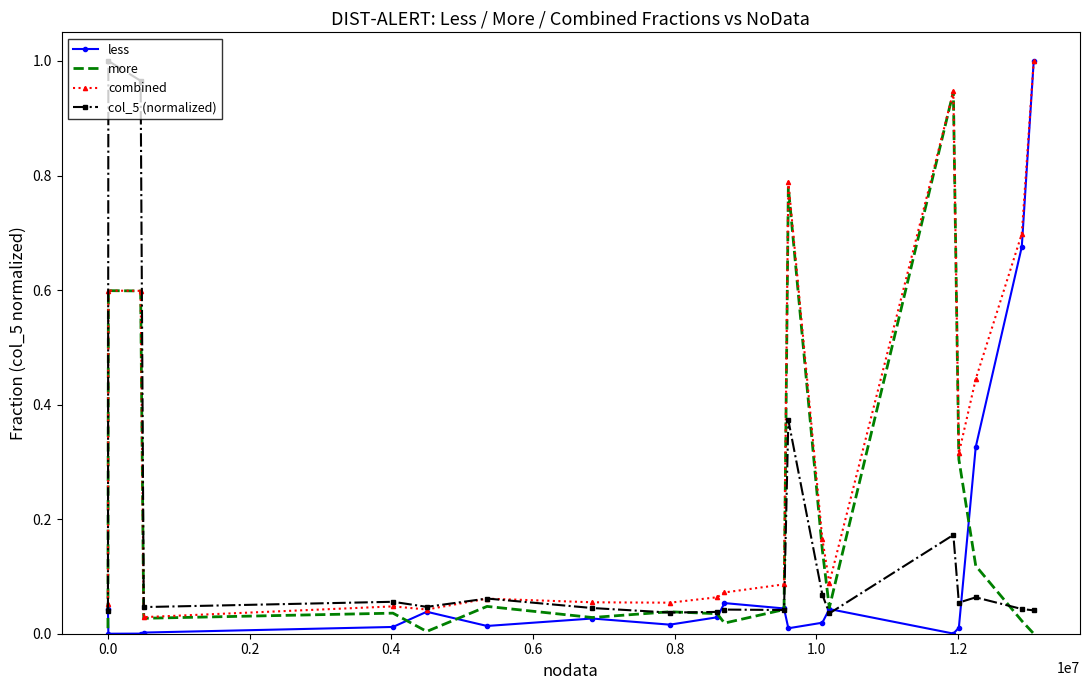

Which series has the largest total across all categories?

combined